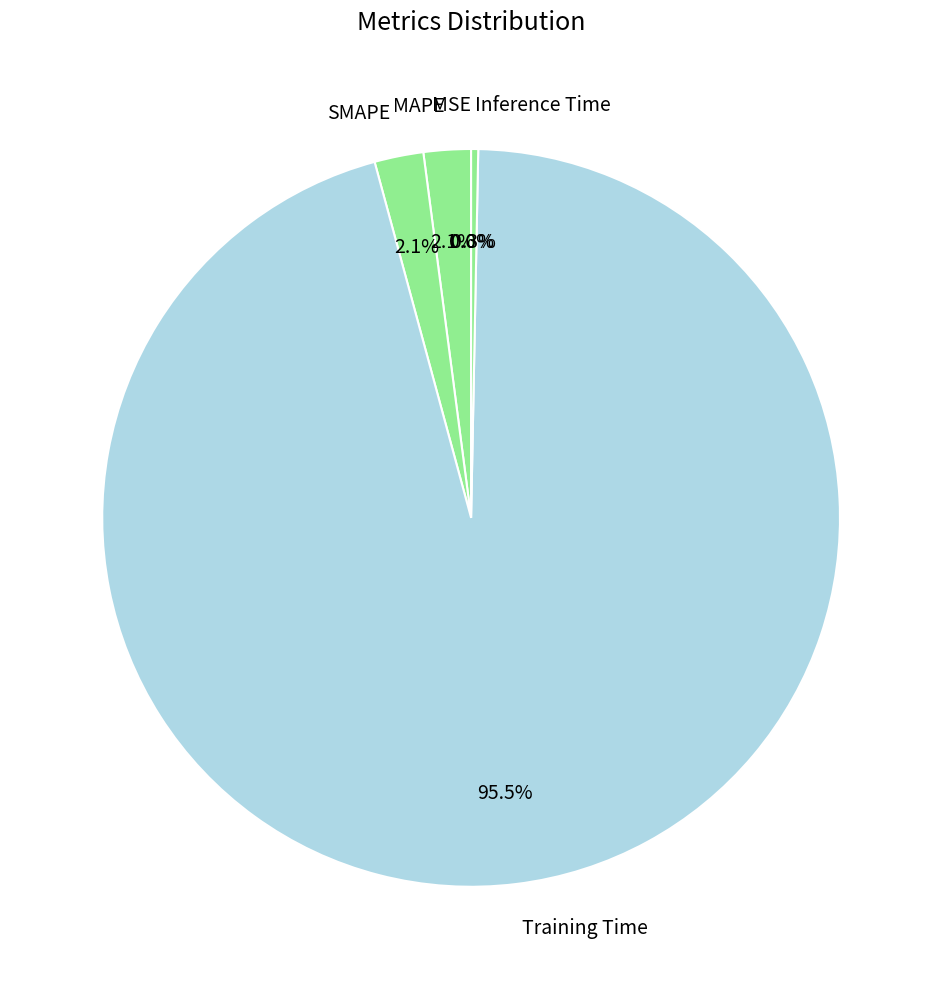

What percentage is NOT represented by Inference Time?

99.7%